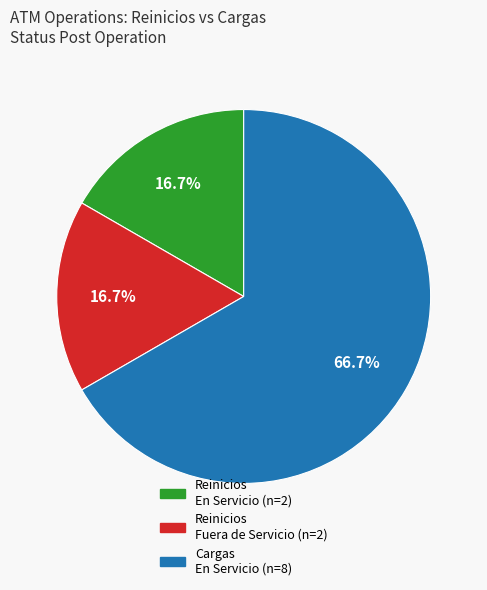

Is there a majority slice in this chart?

Yes